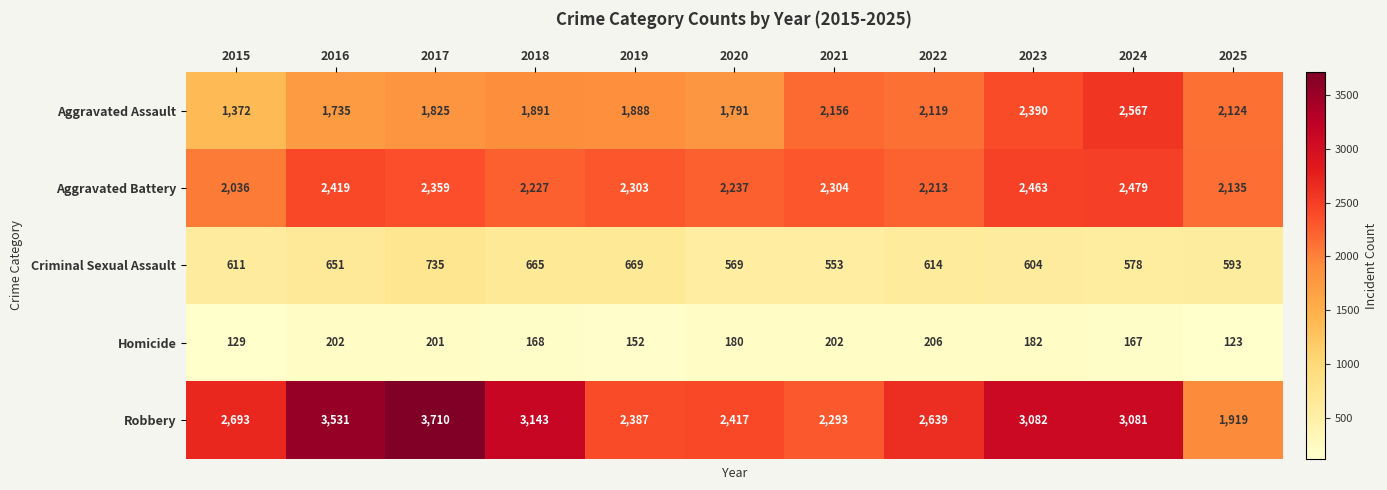

How many series are shown in this chart?

5